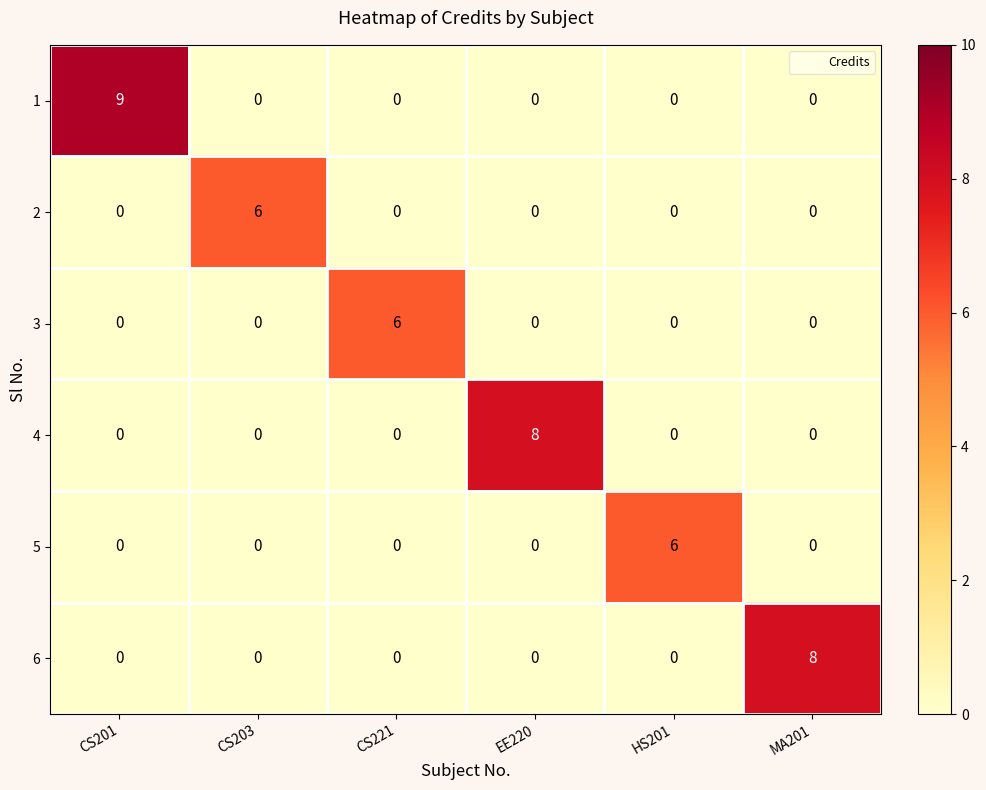

Count the 6 values in the range 0 to 1.

5